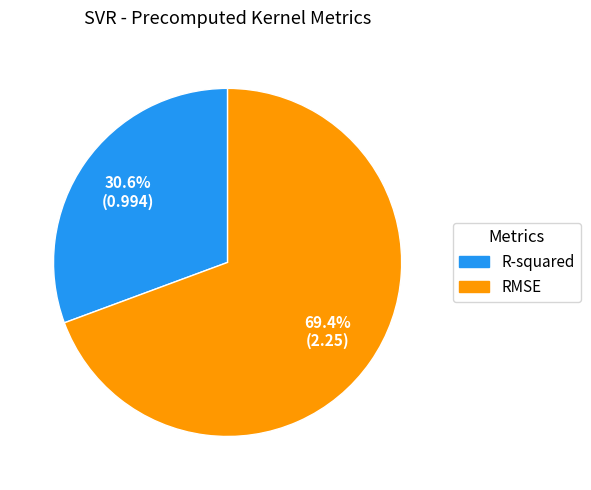

Is R-squared the majority of the pie?

No